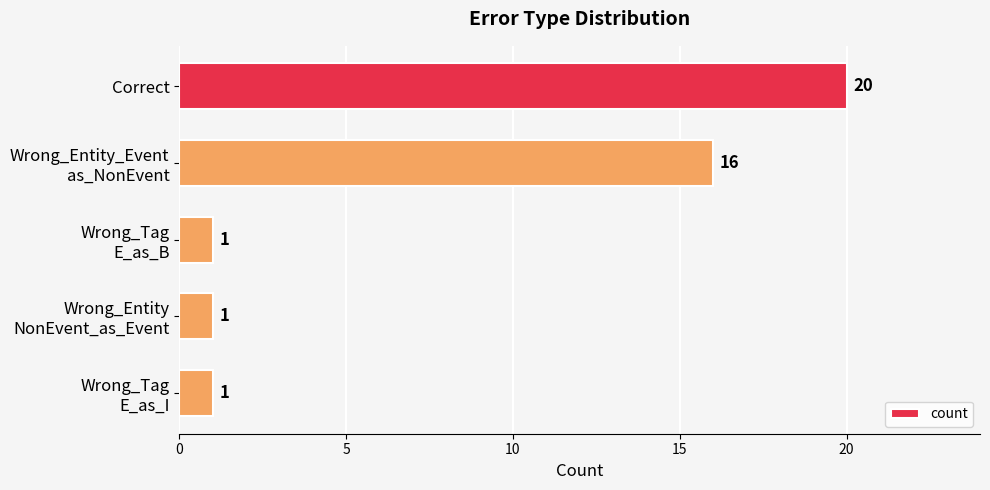

What is the value of the 4th bar from the top?

1